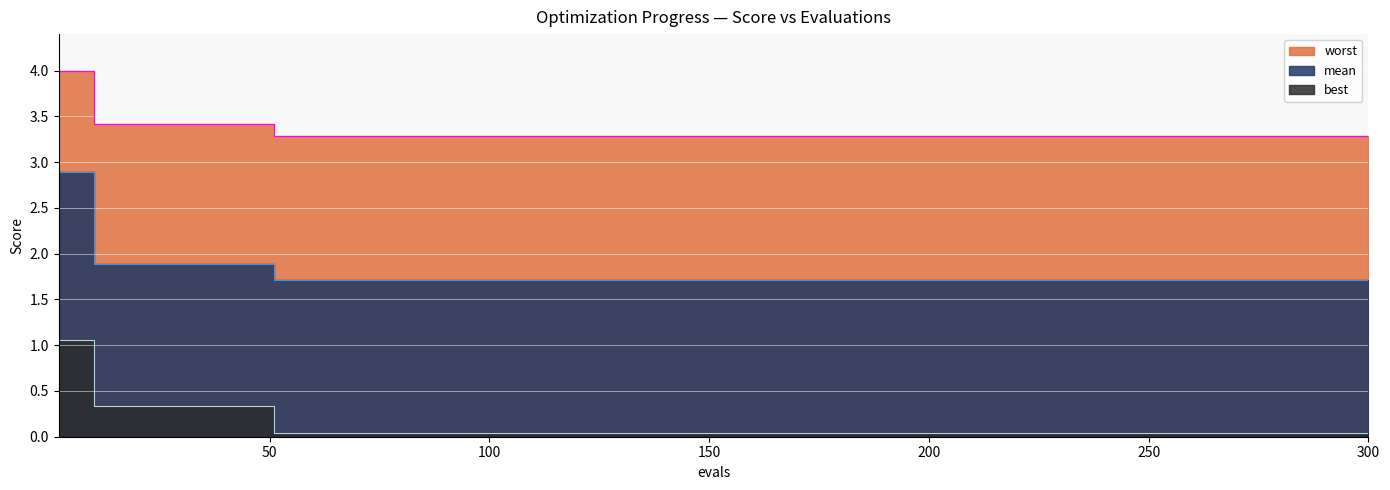

True or false: best has a value of 0.1 at 200.

False